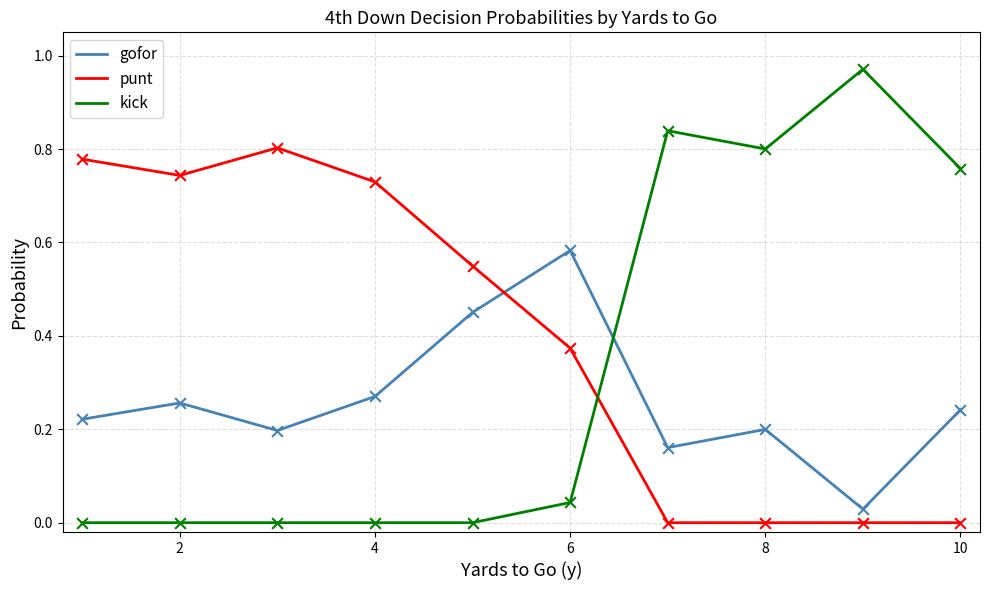

Which series has the widest spread of values?

kick